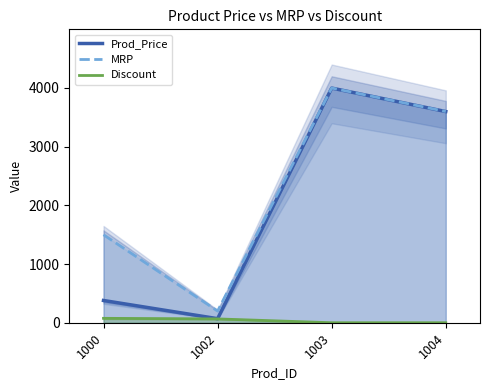

What is the difference between the highest and lowest values at 1004?

3599